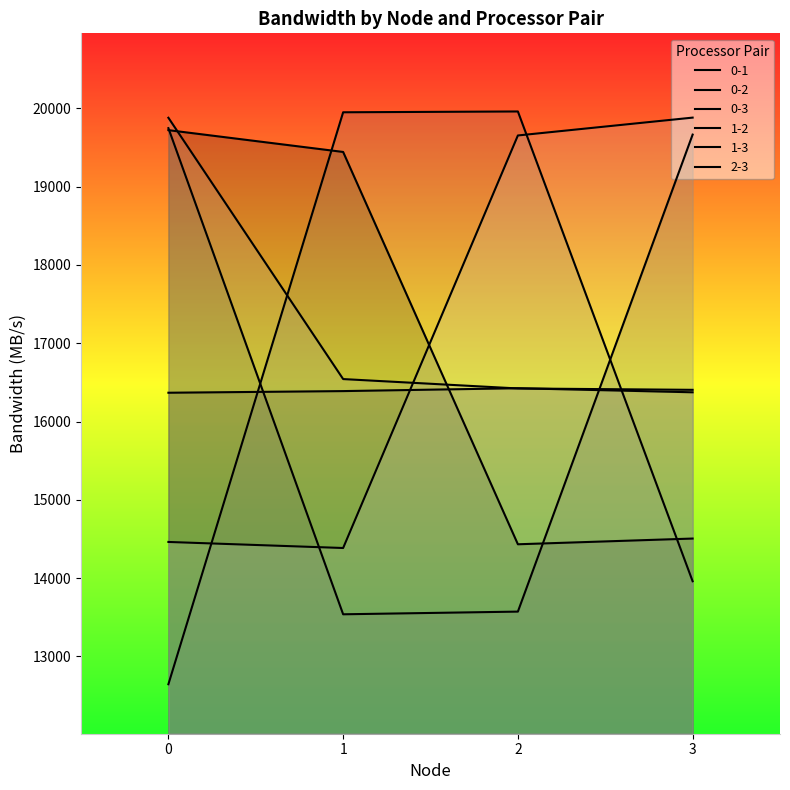

How many lines are shown in the chart?

6